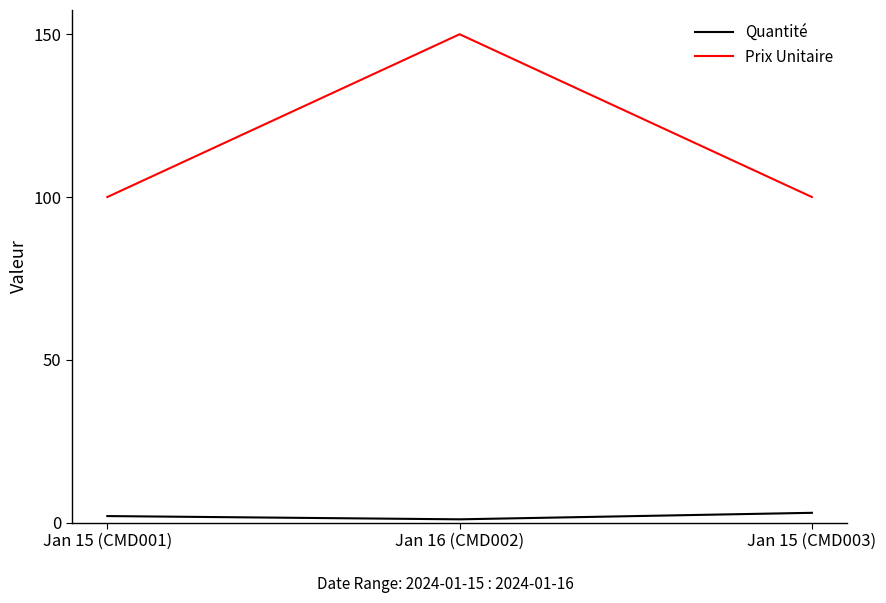

What is the difference between the Quantité values at Jan 16 (CMD002) and Jan 15 (CMD001)?

1.0